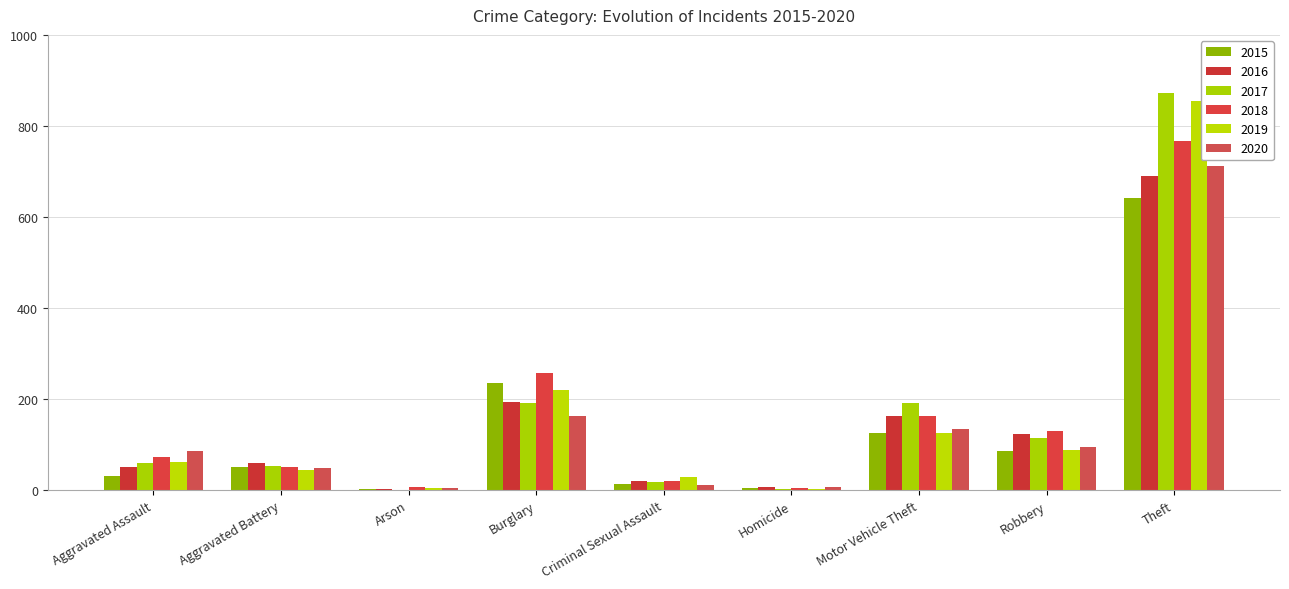

What is the difference between the maximum and minimum values in the 2017 series?

872